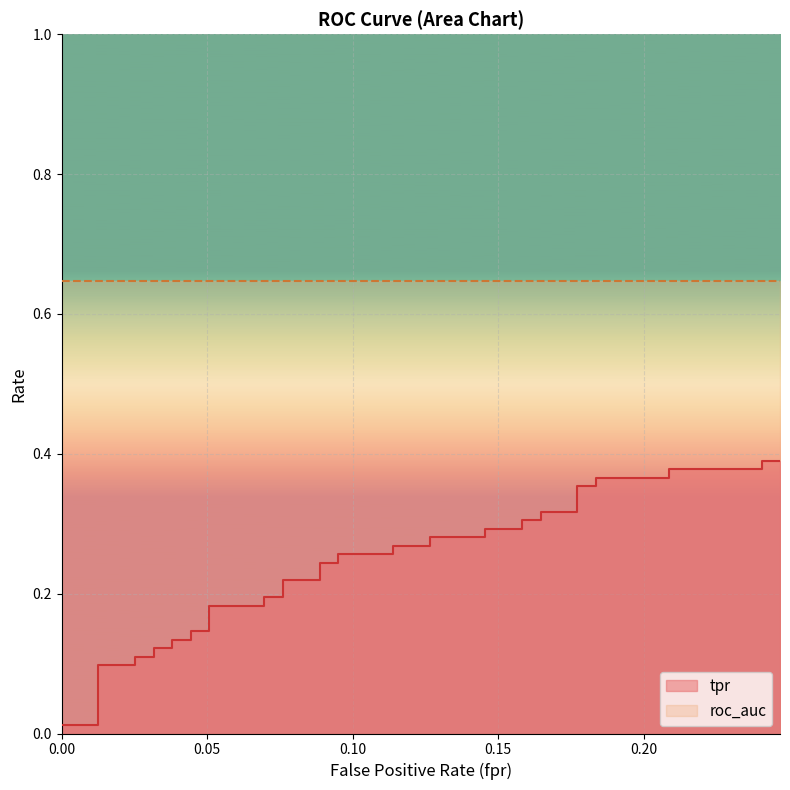

True or false: there are more than 0 points higher than both neighbors.

False